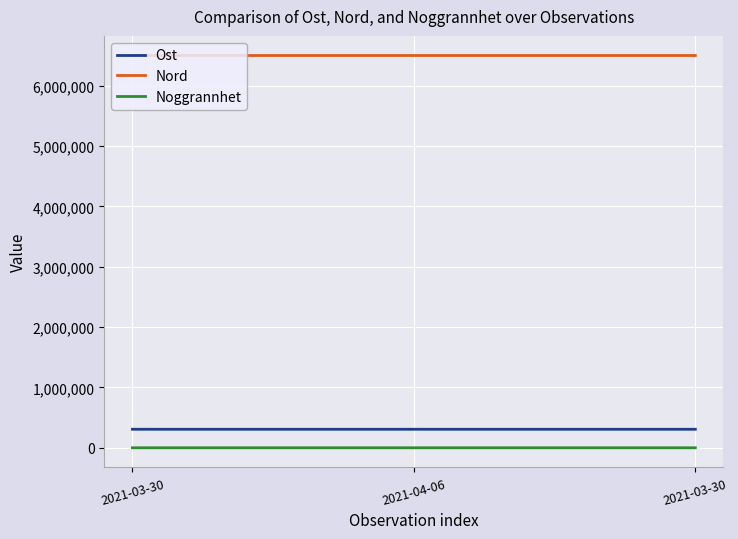

How many lines are shown in the chart?

3